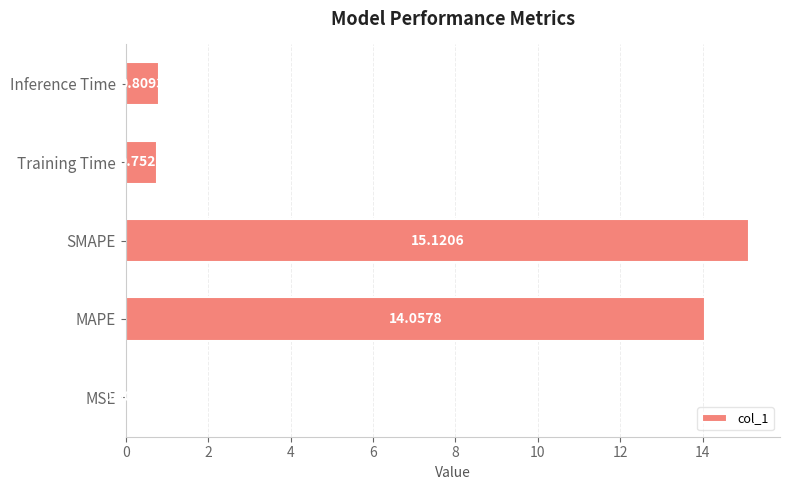

Where is the data nearest to the value 7?

Inference Time